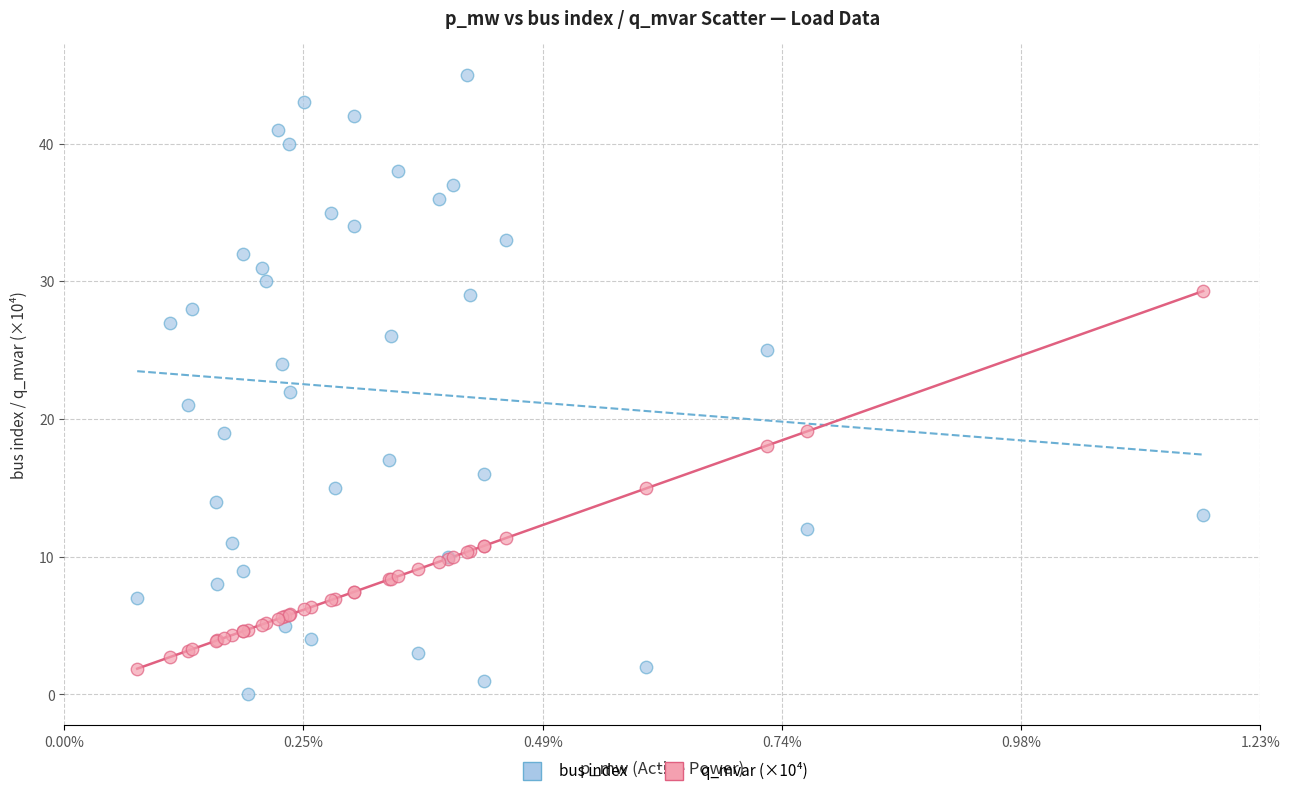

Which series has the largest Y range (max minus min)?

bus index